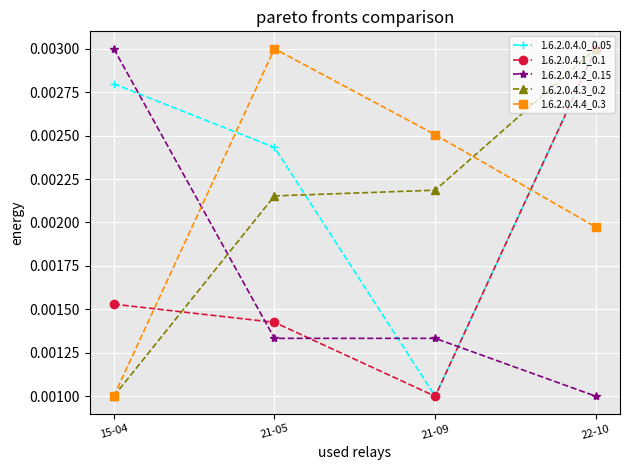

How many 1.6.2.0.4.0_0.05 values are between 0 and 1?

4